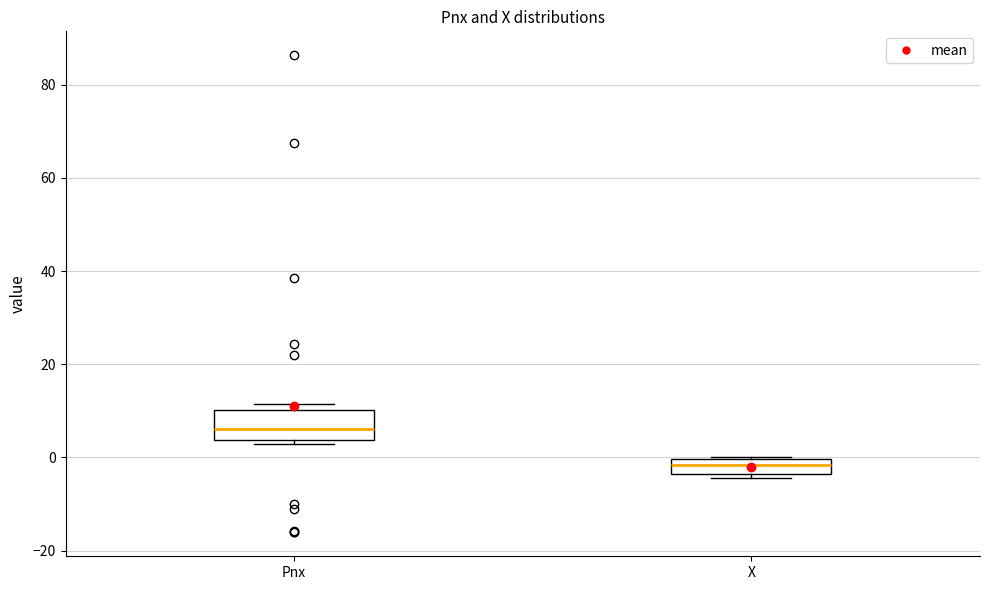

Which box's median line is the lowest?

X